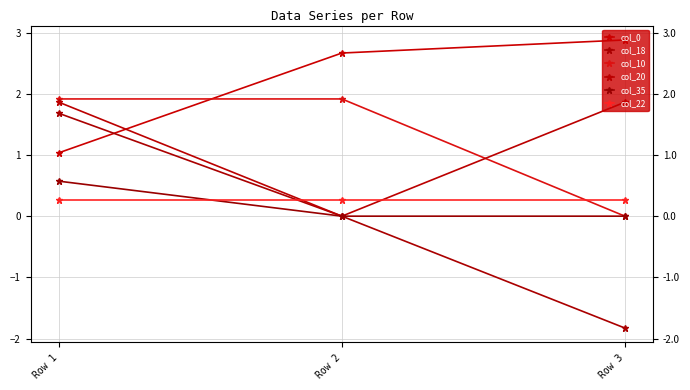

How many lines are shown in the chart?

6